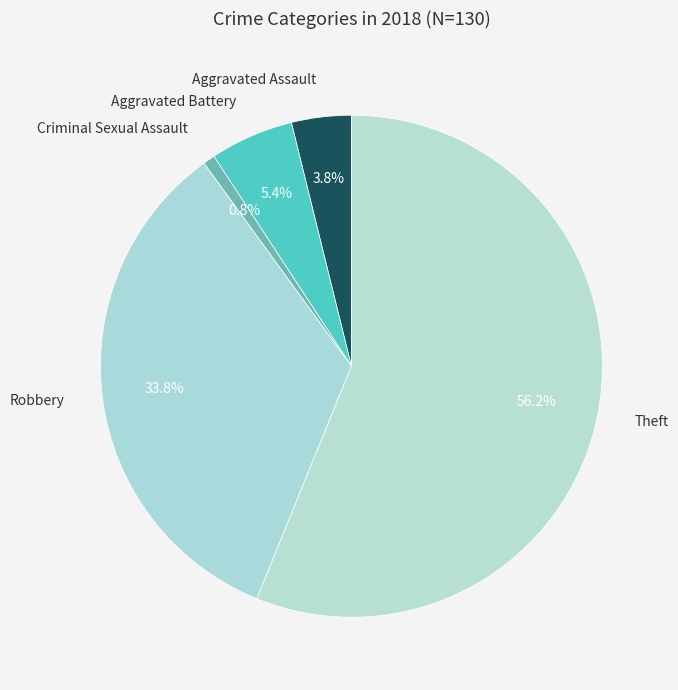

Rank the categories by value from lowest to highest.

Criminal Sexual Assault, Aggravated Assault, Aggravated Battery, Robbery, Theft